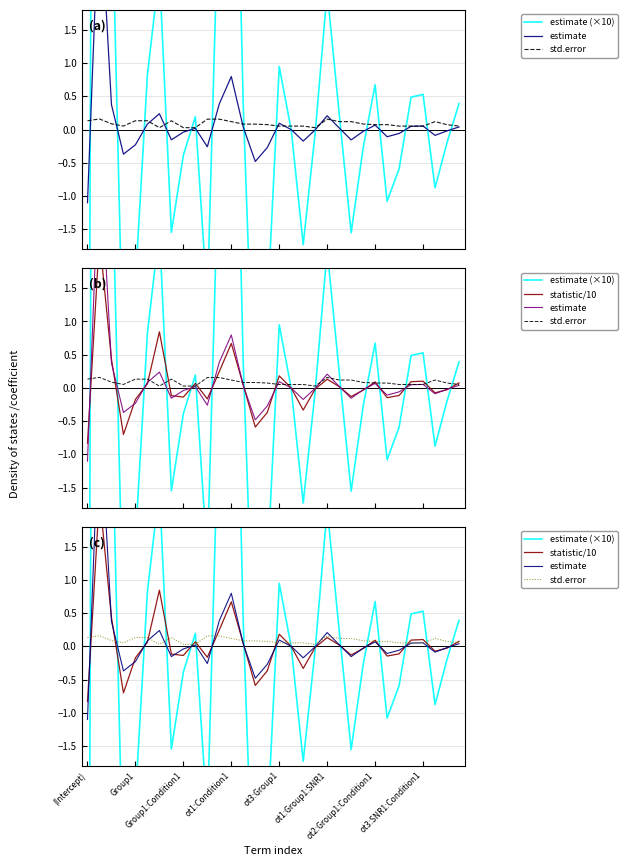

How many data points does each series have?

32